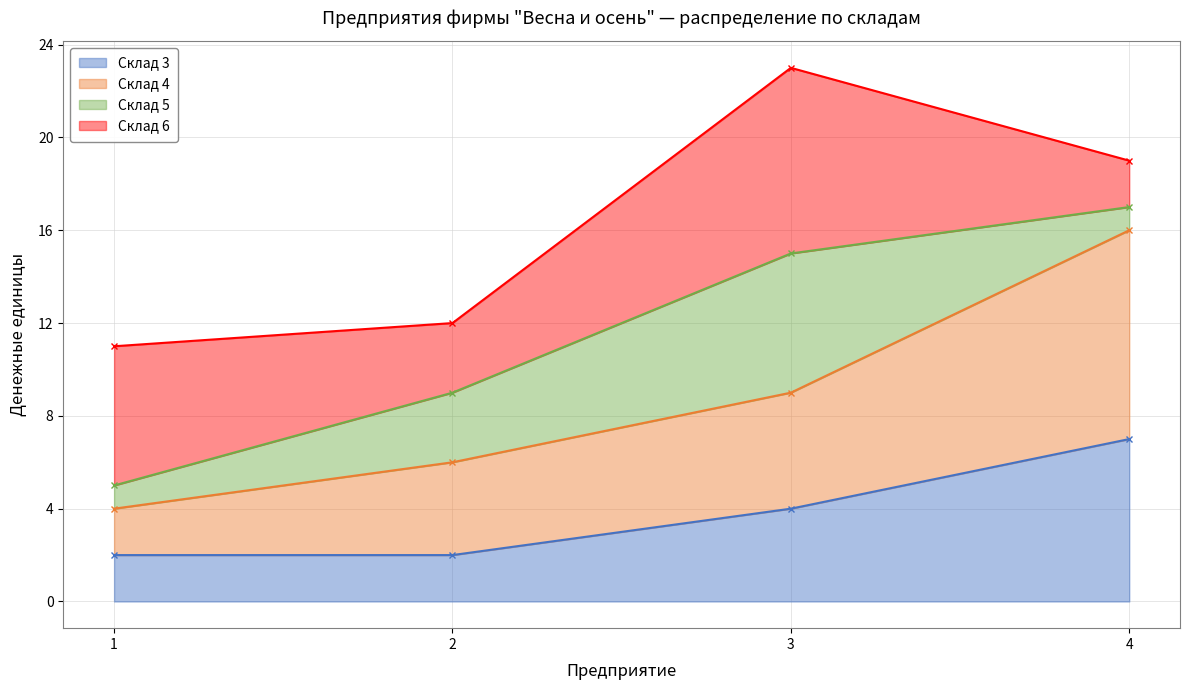

What is the highest value of the Склад 3 series?

7